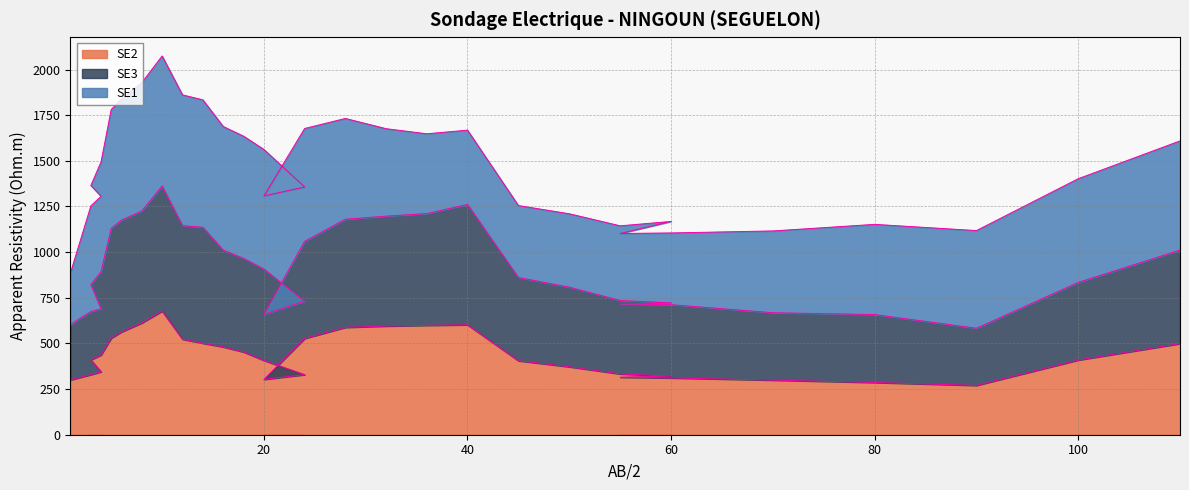

At which category is the sum across all series the highest?

10